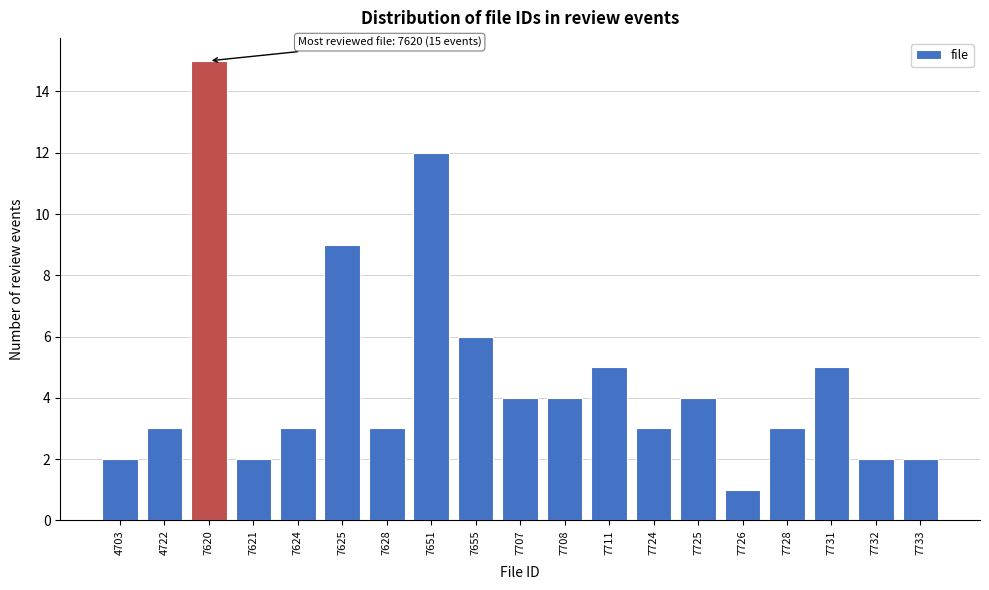

Reading left to right, extract all data points from this chart.

2	3	15	2	3	9	3	12	6	4	4	5	3	4	1	3	5	2	2